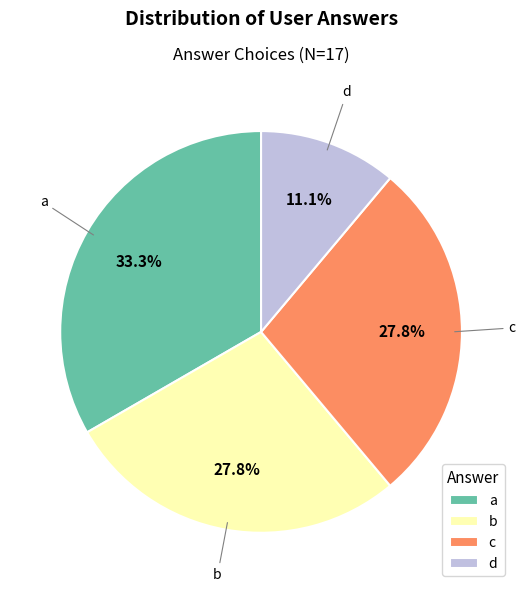

To the nearest percent, what portion does d represent?

11%